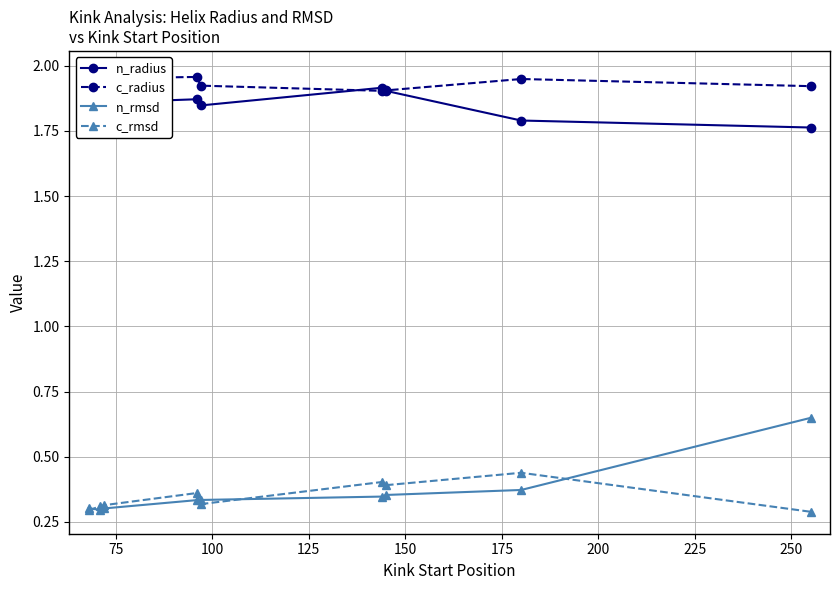

Which series has the largest total across all categories?

c_radius